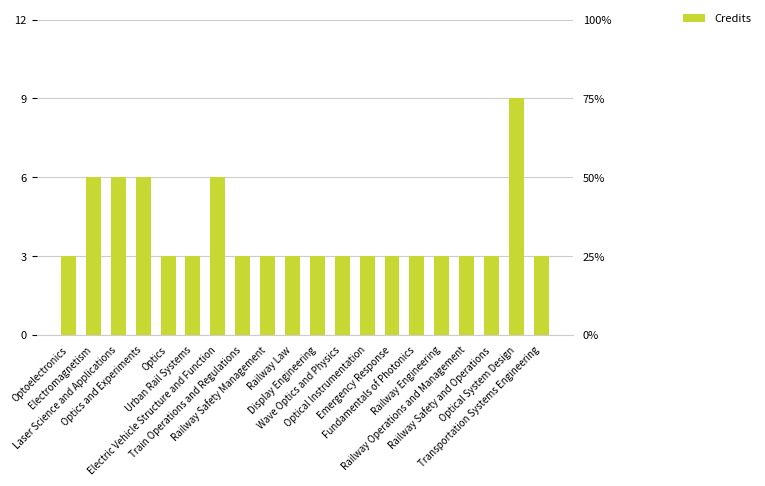

How many values exceed 3?

5